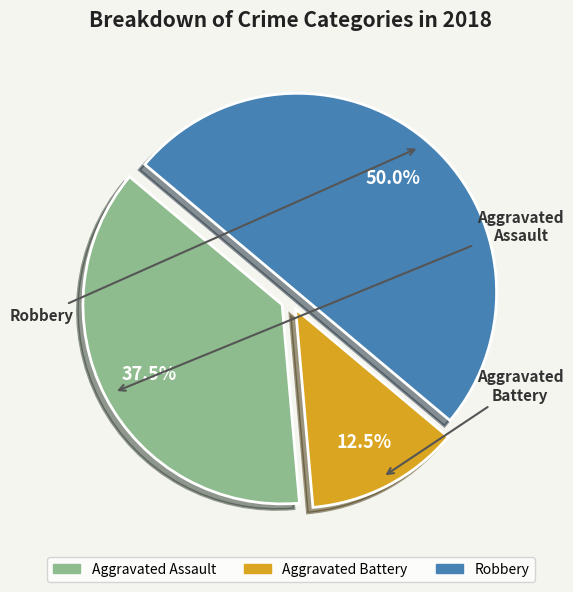

Combined, what portion of the pie is Aggravated Battery and Aggravated Assault?

50.0%